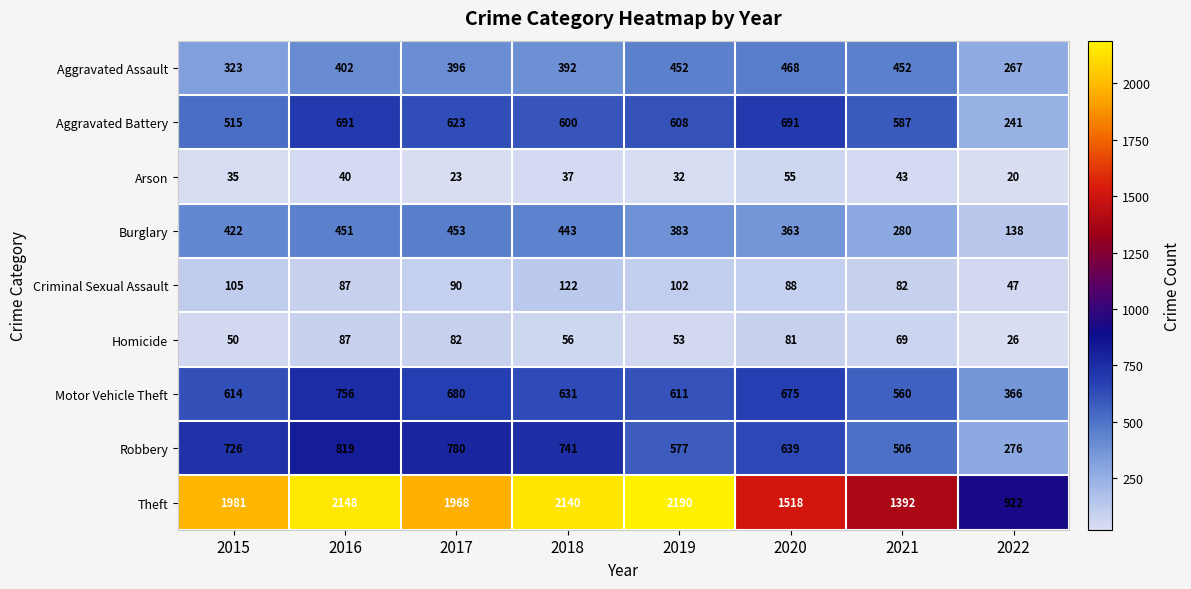

What is the difference between the Robbery values at 2017 and 2022?

504